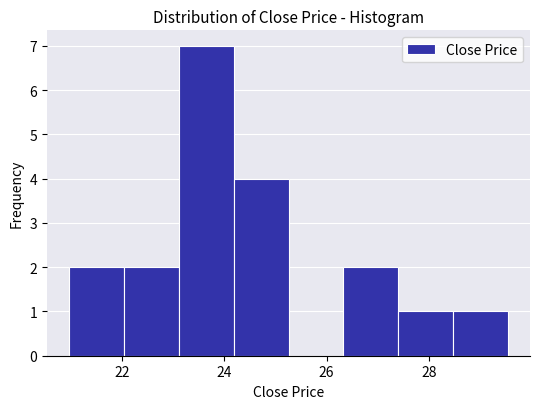

Reading left to right, transcribe this chart: for each bar, give the range it covers on the x-axis and its height. Neither the bar edges nor the heights are printed on the chart, so give them approximately, as read against the axes.

21.0 to 22.0: 2
22.0 to 23.2: 2
23.2 to 24.2: 7
24.2 to 25.2: 4
25.2 to 26.4: 0
26.4 to 27.4: 2
27.4 to 28.4: 1
28.4 to 29.6: 1